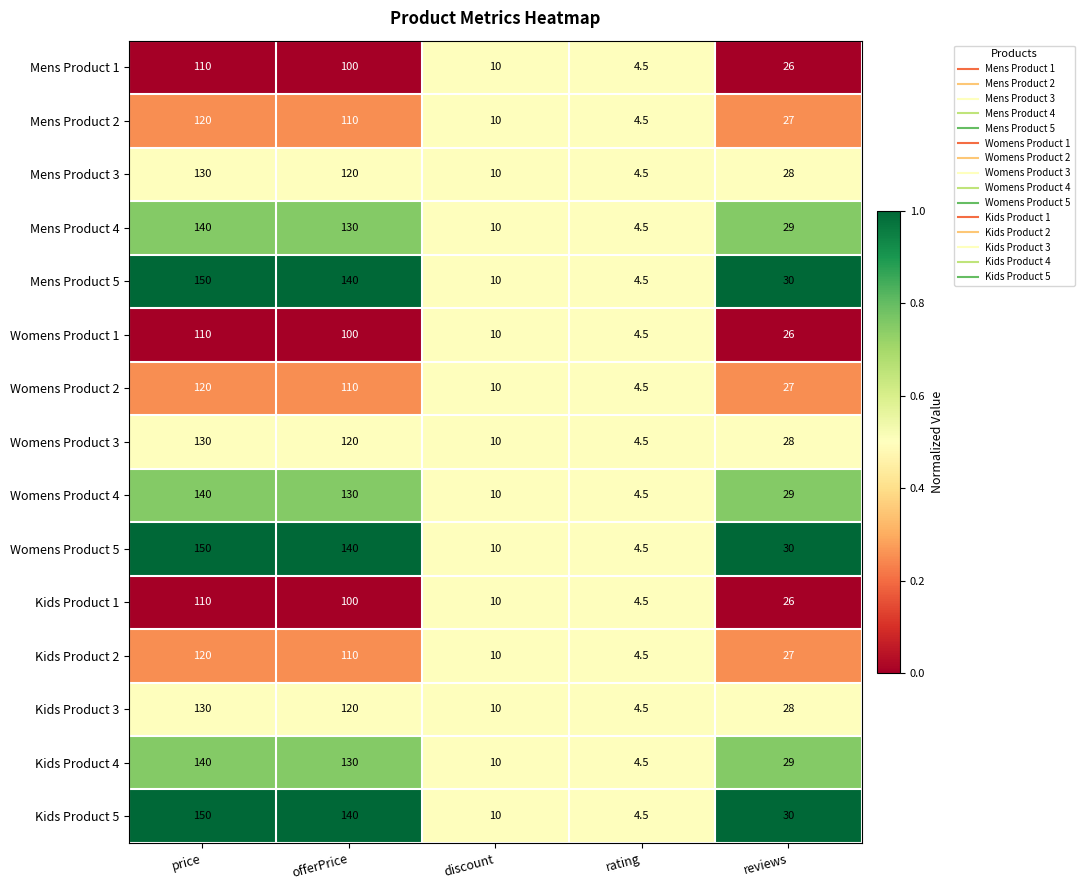

What value does the Kids Product 3 series have at price?

130.0